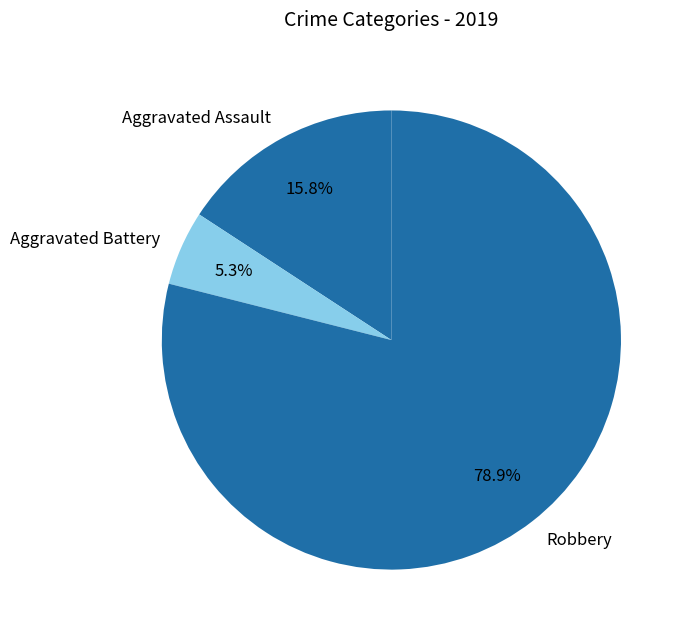

What percentage is the Aggravated Battery slice, to the nearest percent?

5%